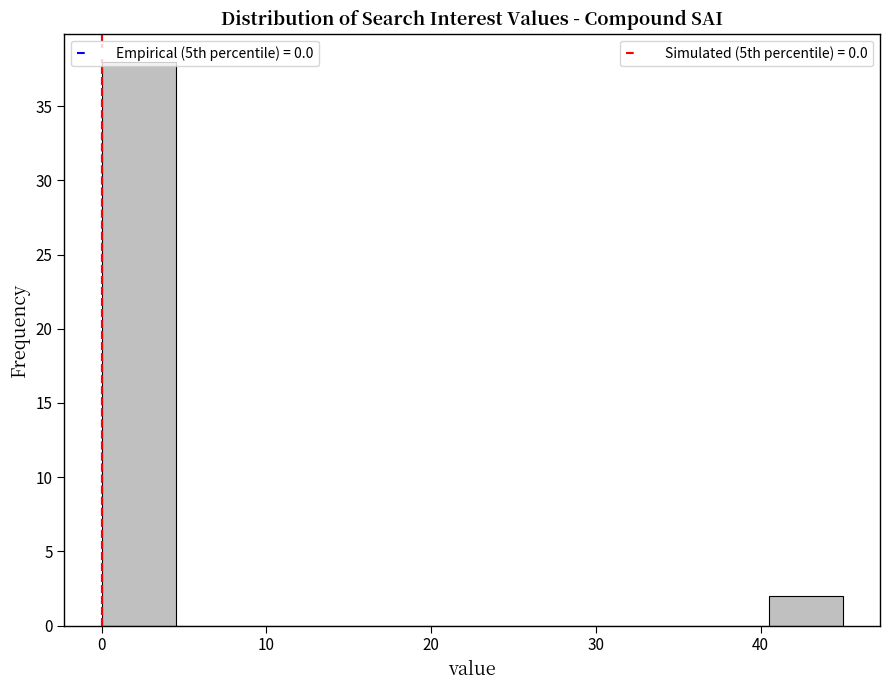

Reading left to right, list every bar in this chart as the range it spans on the x-axis followed by its height. Neither the bar edges nor the heights are printed on the chart, so give them approximately, as read against the axes.

0.0 to 4.5: 38
4.5 to 9.0: 0
9.0 to 13.5: 0
13.5 to 18.0: 0
18.0 to 22.5: 0
22.5 to 27.0: 0
27.0 to 31.5: 0
31.5 to 36.0: 0
36.0 to 40.5: 0
40.5 to 45.0: 2